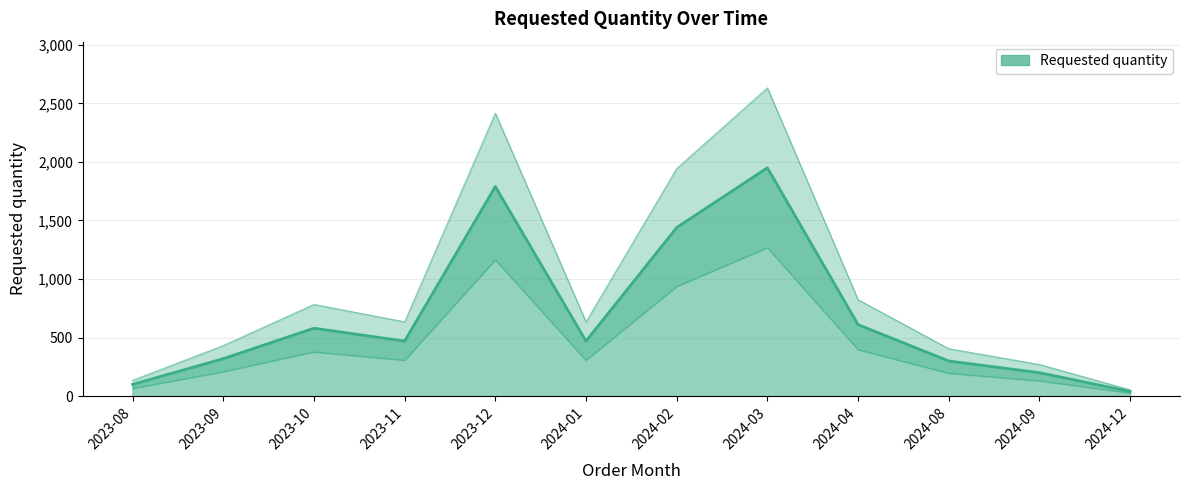

How many values are below 634?

5